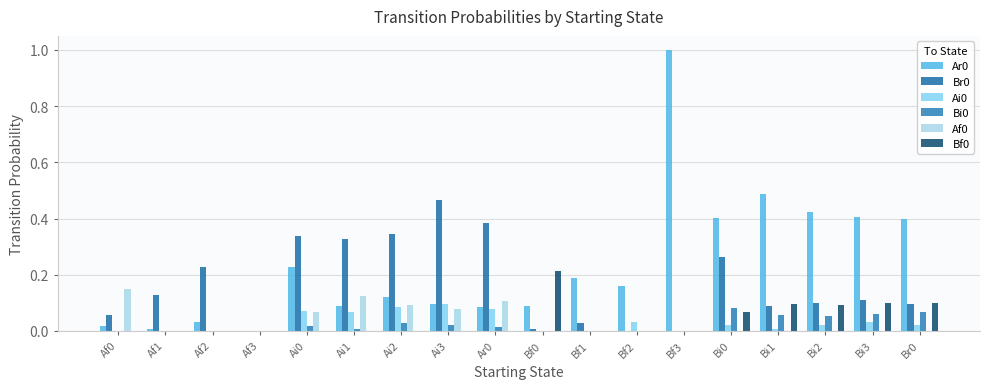

How many distinct data groups are displayed?

6